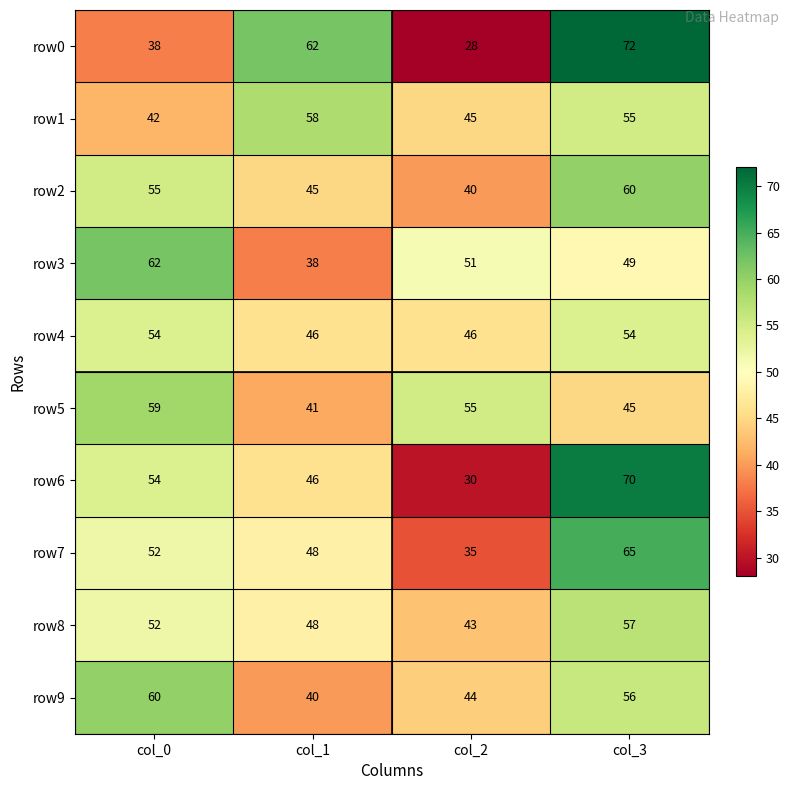

Count the row9 values in the range 44 to 60.

3